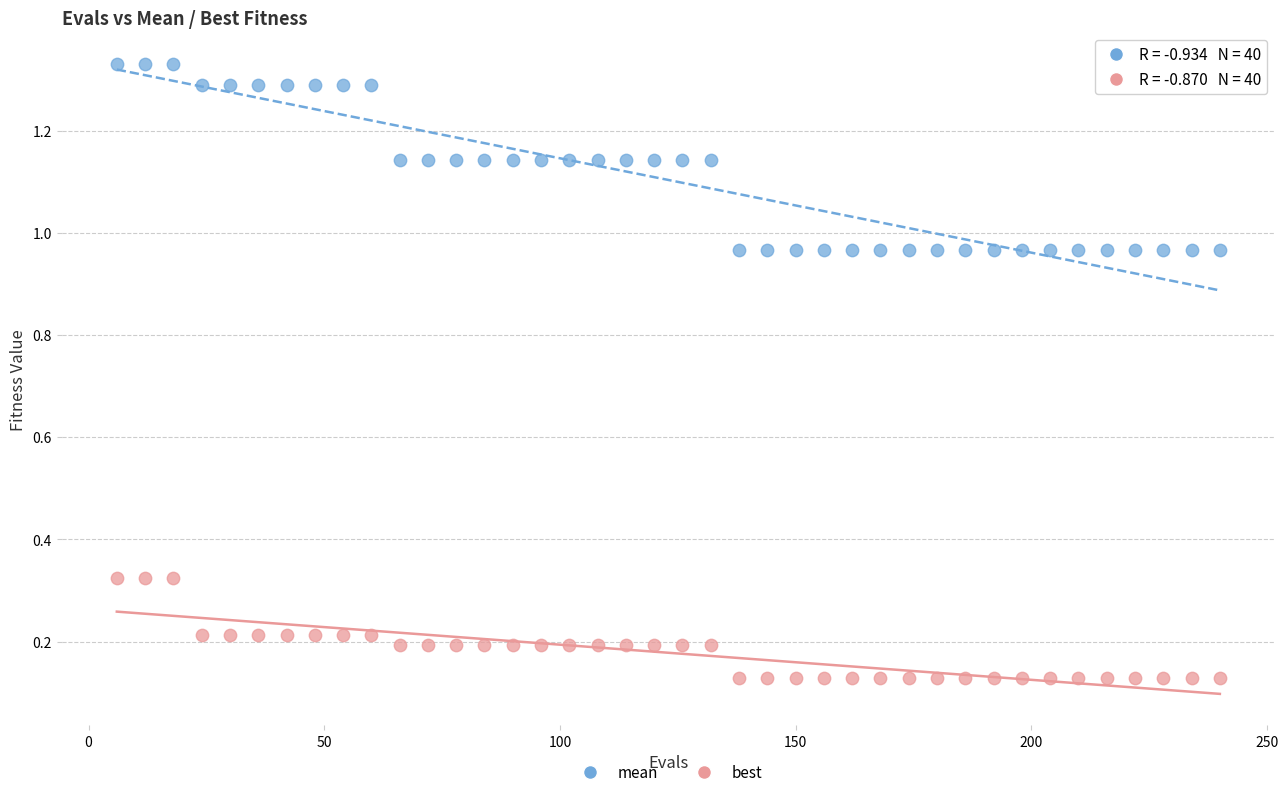

Across all data points, what is the range of Y values (max minus min)?

1.2